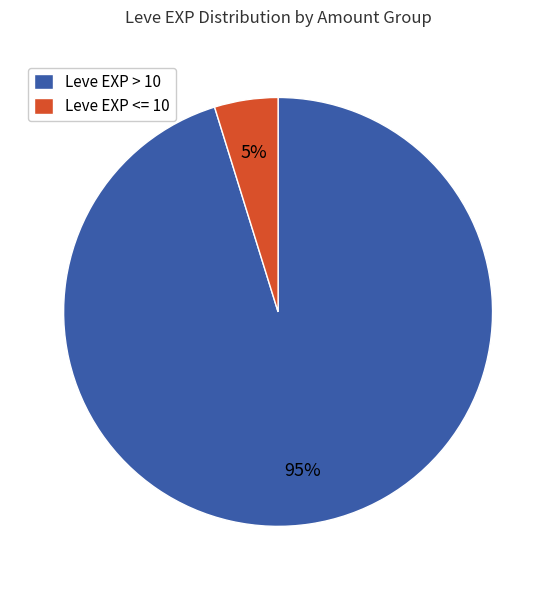

Is the sum of Leve EXP <= 10 and Leve EXP > 10 greater than half?

Yes